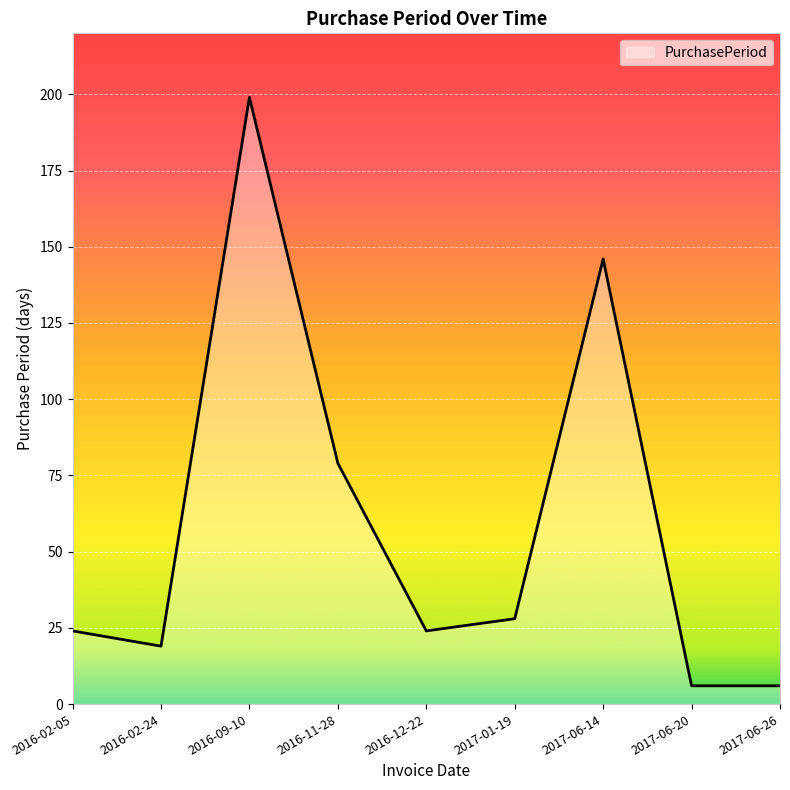

Is it true that the value at 2016-02-05 is 12?

False